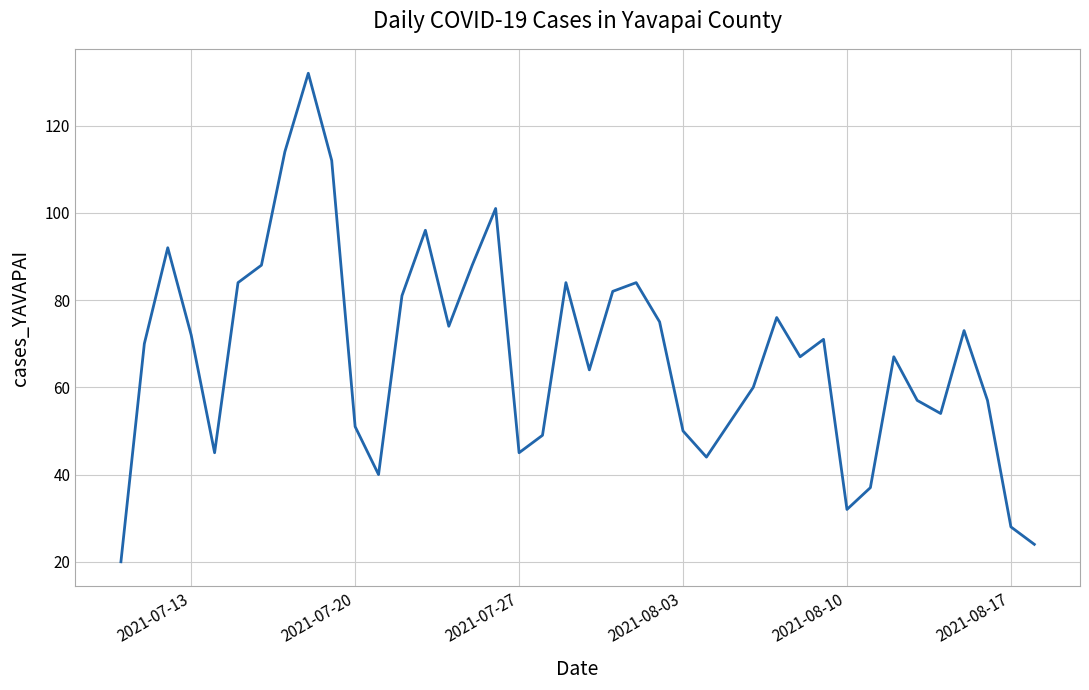

What is the maximum value shown in the chart?

132